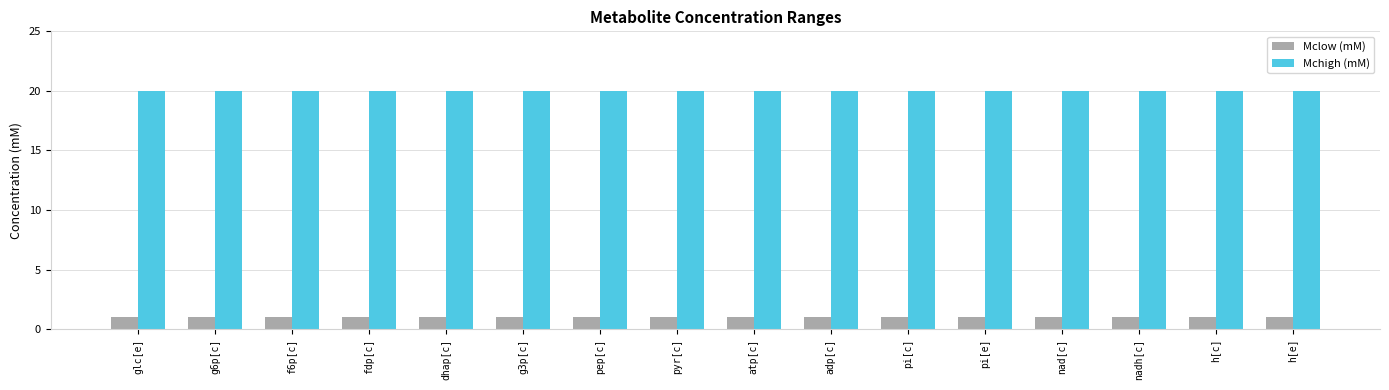

What is the sum of the Mclow (mM) values at pyr[c] and atp[c]?

2